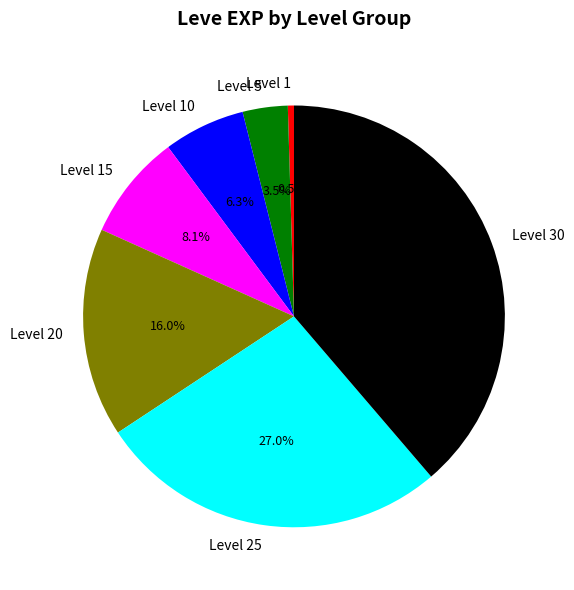

To the nearest percent, what is the average slice percentage?

14%